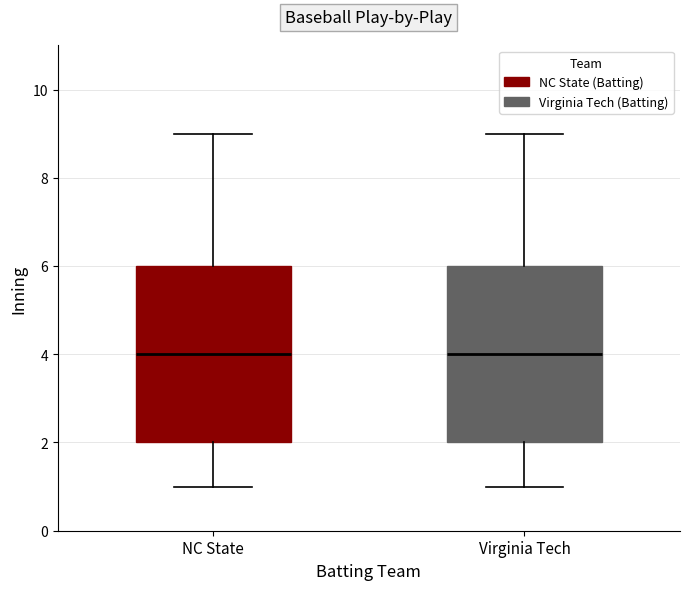

Reading left to right, read every box against the y-axis: the position of its median line, the range the box covers, and the ends of its whiskers. The values are not printed on the chart, so give them approximately, as read against the axis.

NC State: median 4, box 2 to 6, whiskers 1 to 9
Virginia Tech: median 4, box 2 to 6, whiskers 1 to 9